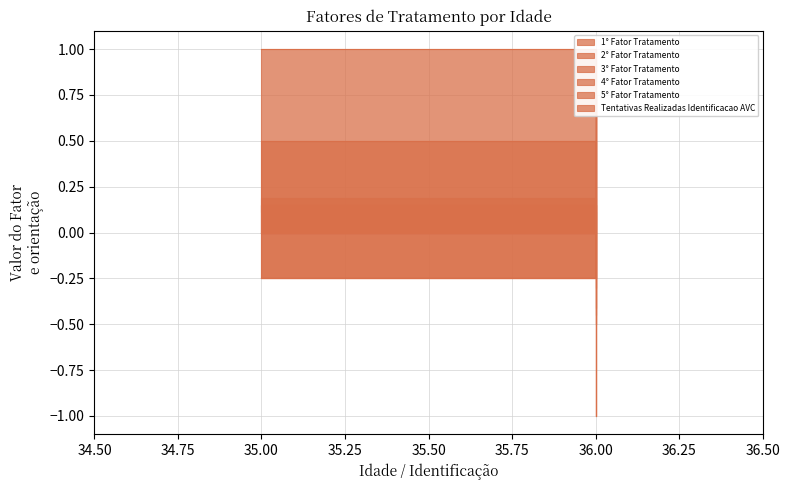

Where do 2° Fator Tratamento and 3° Fator Tratamento first cross each other?

36 and 36